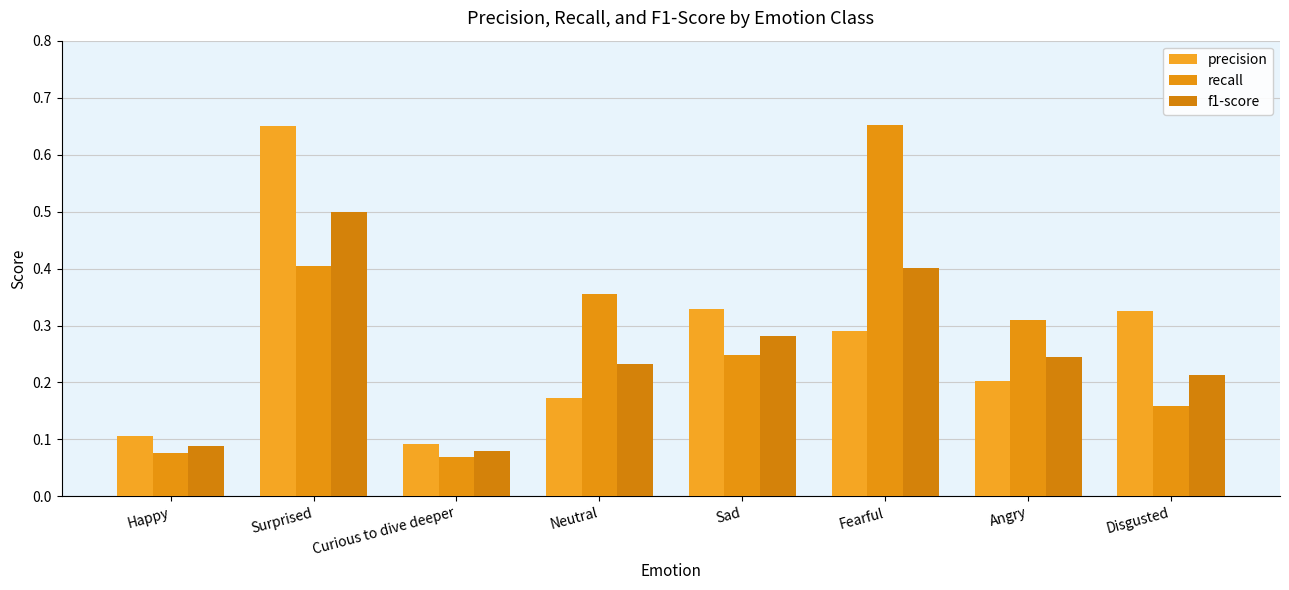

At which label is recall closest to 0?

Curious to dive deeper